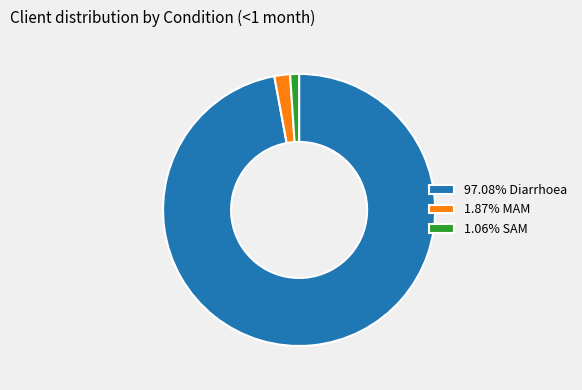

Combined, do 1.87% MAM and 97.08% Diarrhoea account for over 50%?

Yes